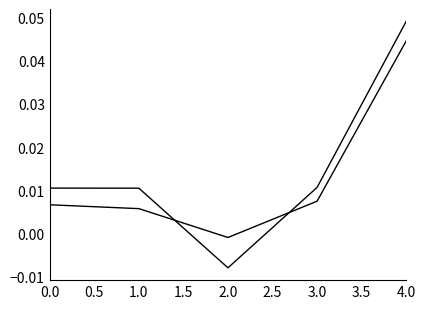

Does the chart have visible grid lines?

No